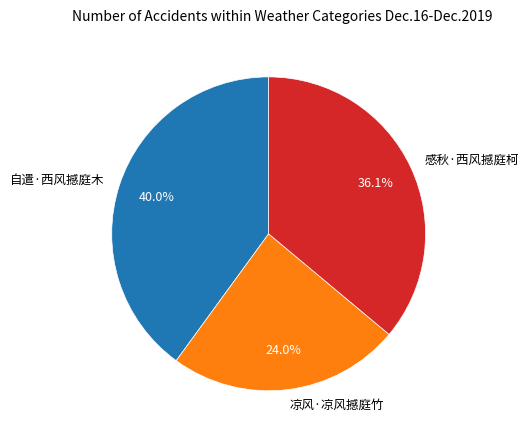

Does 凉风·凉风撼庭竹 account for over 50% of the chart?

No